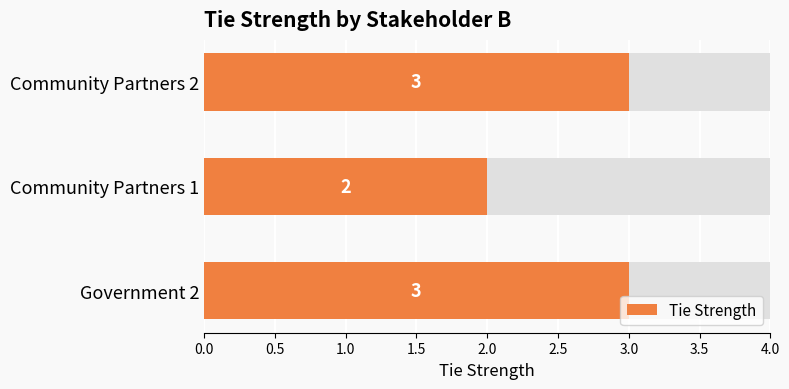

Is it true that the value at Community Partners 2 is 1?

False